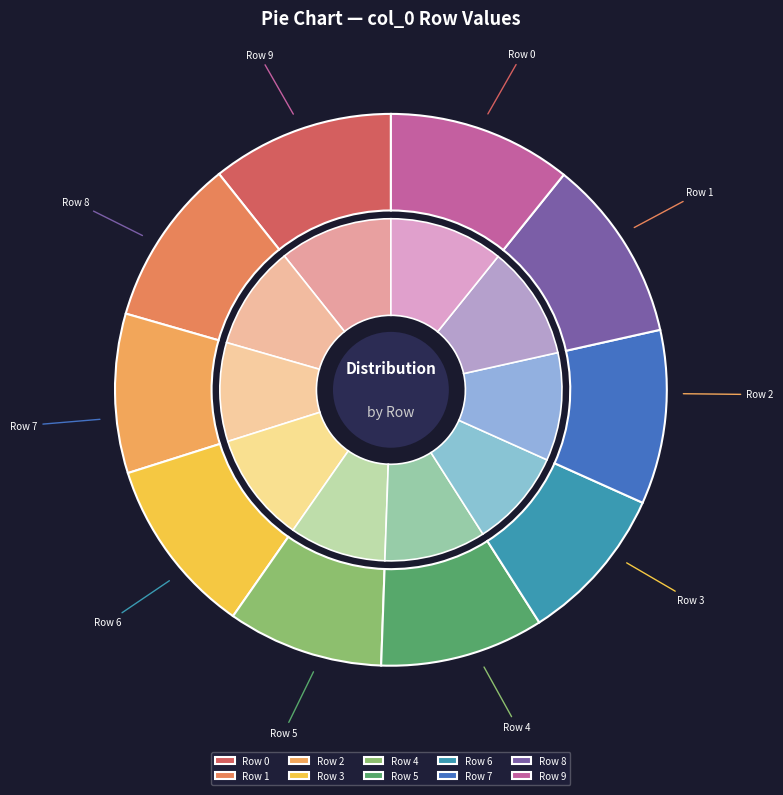

Rank the categories by value from highest to lowest.

Row 9, Row 8, Row 0, Row 3, Row 7, Row 1, Row 5, Row 2, Row 6, Row 4